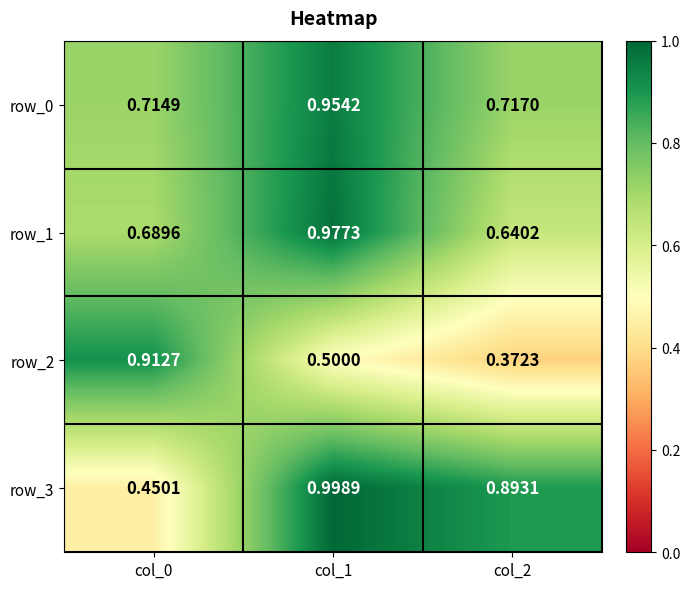

How many series are shown in this chart?

4